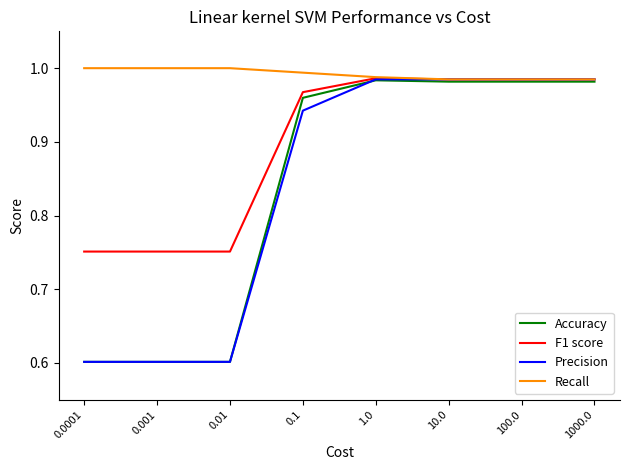

What is the minimum value shown in the chart?

0.6